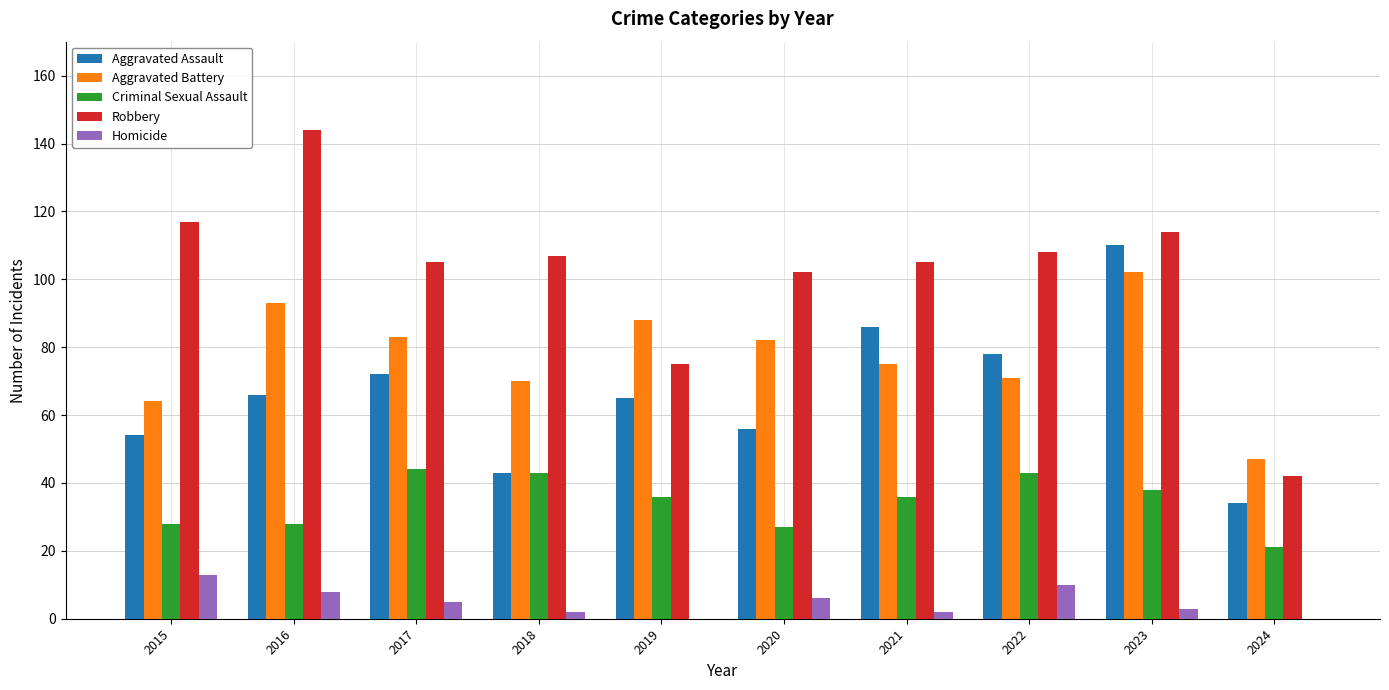

What are all the series names shown in the legend?

Aggravated Assault, Aggravated Battery, Criminal Sexual Assault, Robbery, Homicide